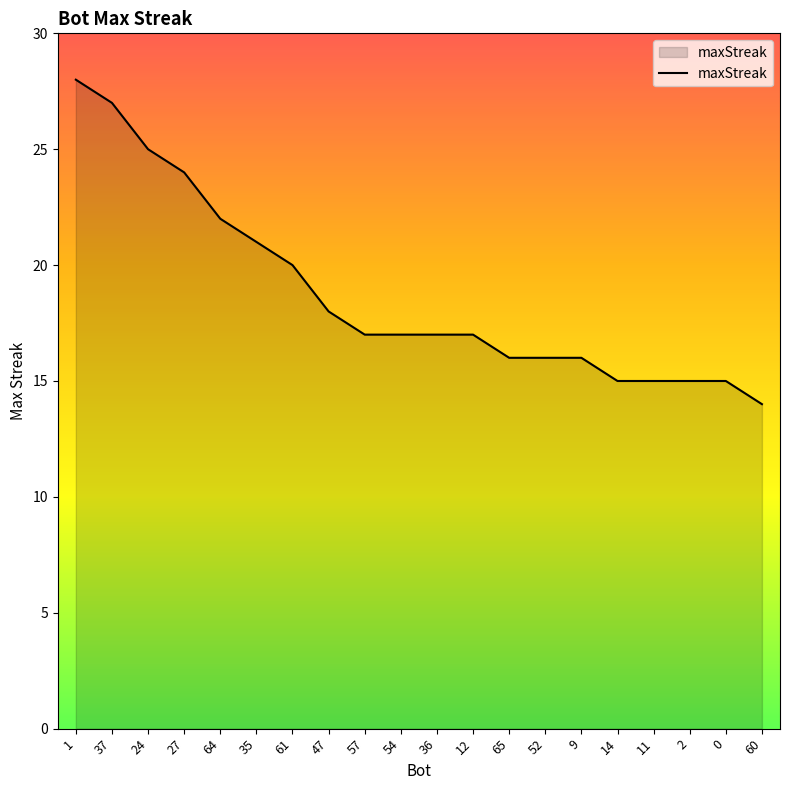

What is the greatest value displayed?

28